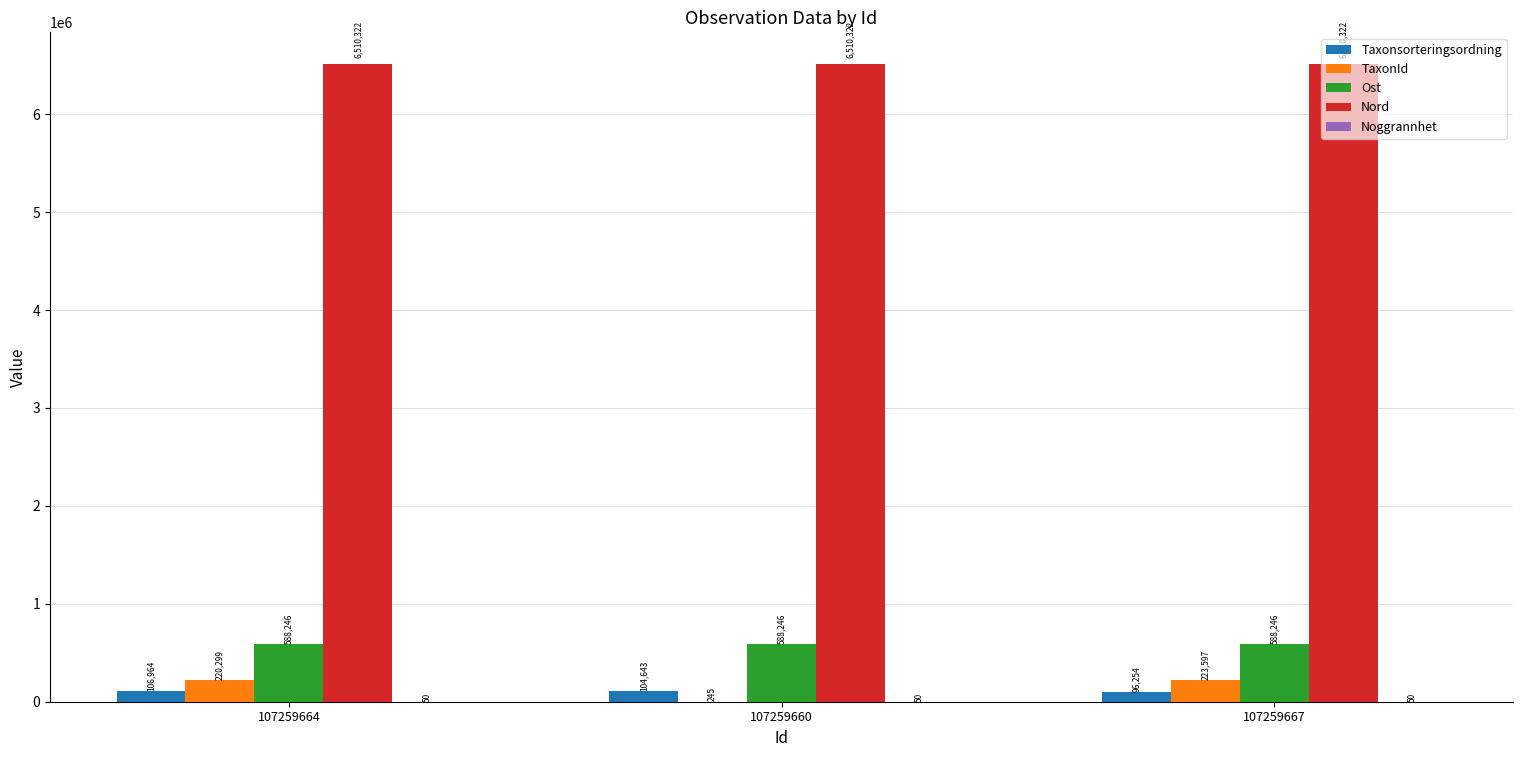

Read the Nord value at 107259660.

6510321.8